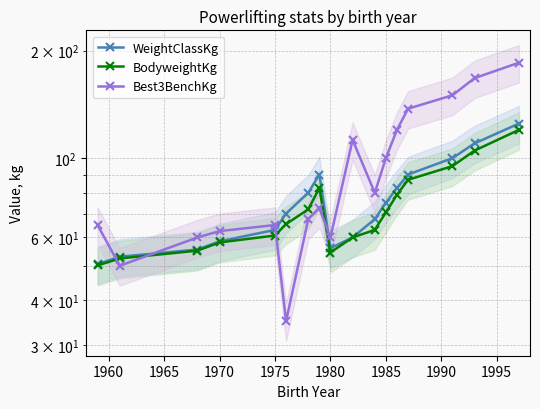

In BodyweightKg, how many points are higher than both neighbors (excluding endpoints)?

1